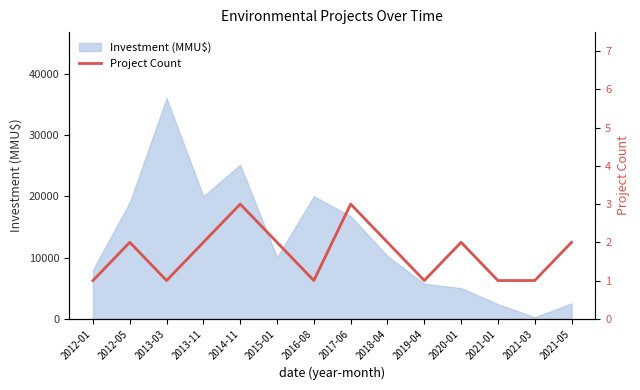

What position from the right is 2012-01?

14